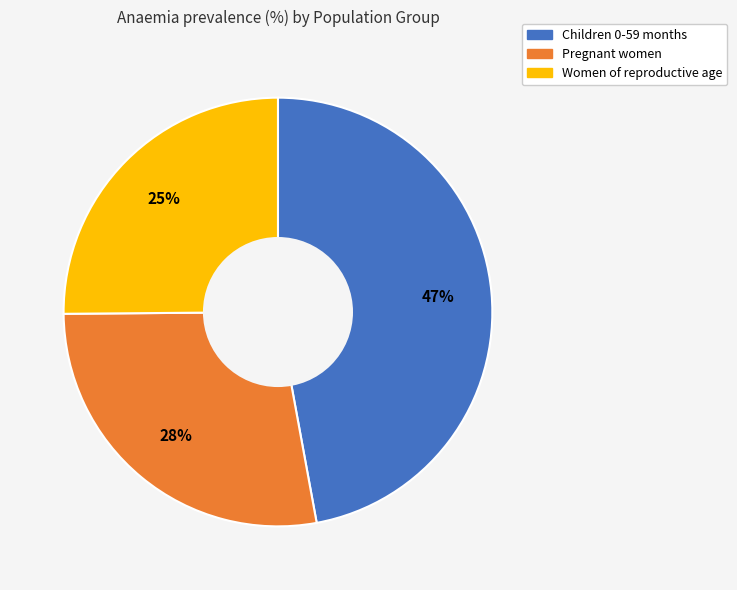

True or false: Women of reproductive age accounts for 36% of the total.

False